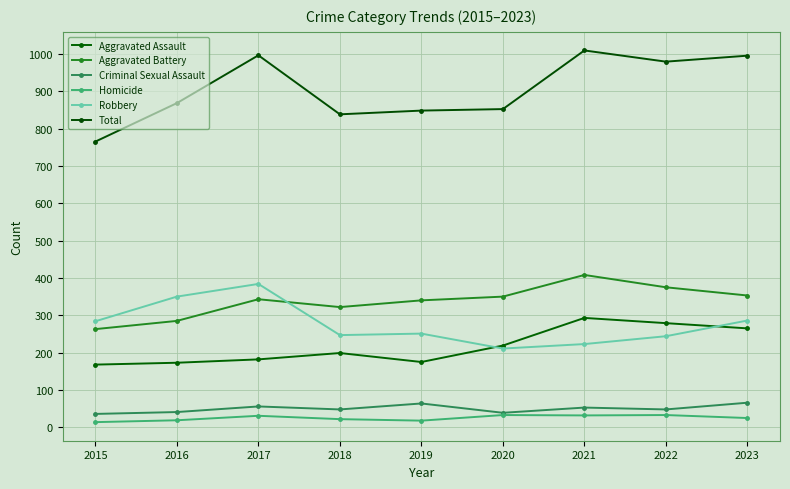

Which series has the largest range (max minus min)?

Total